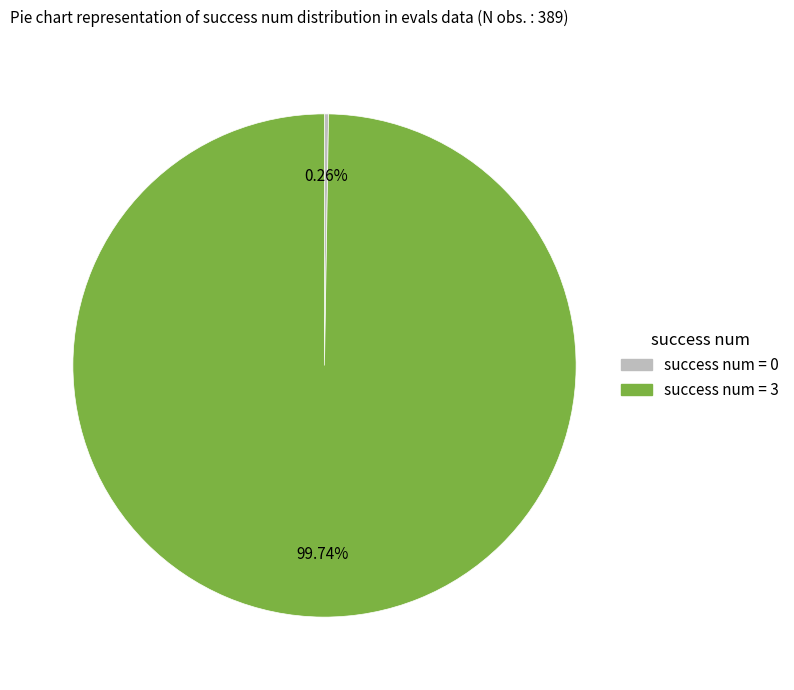

Is there any slice that represents more than half of the pie?

Yes